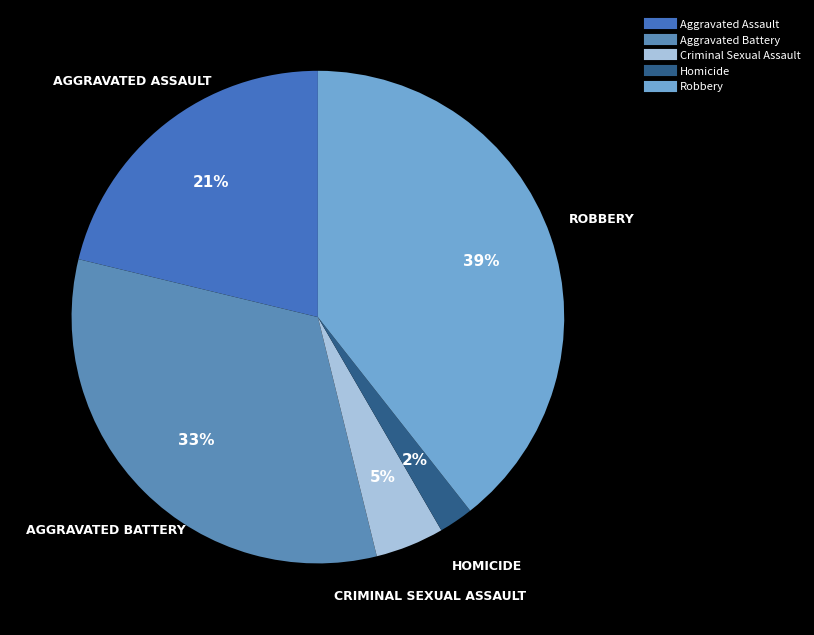

To the nearest percent, what is the combined percentage of Aggravated Battery and Robbery?

72%